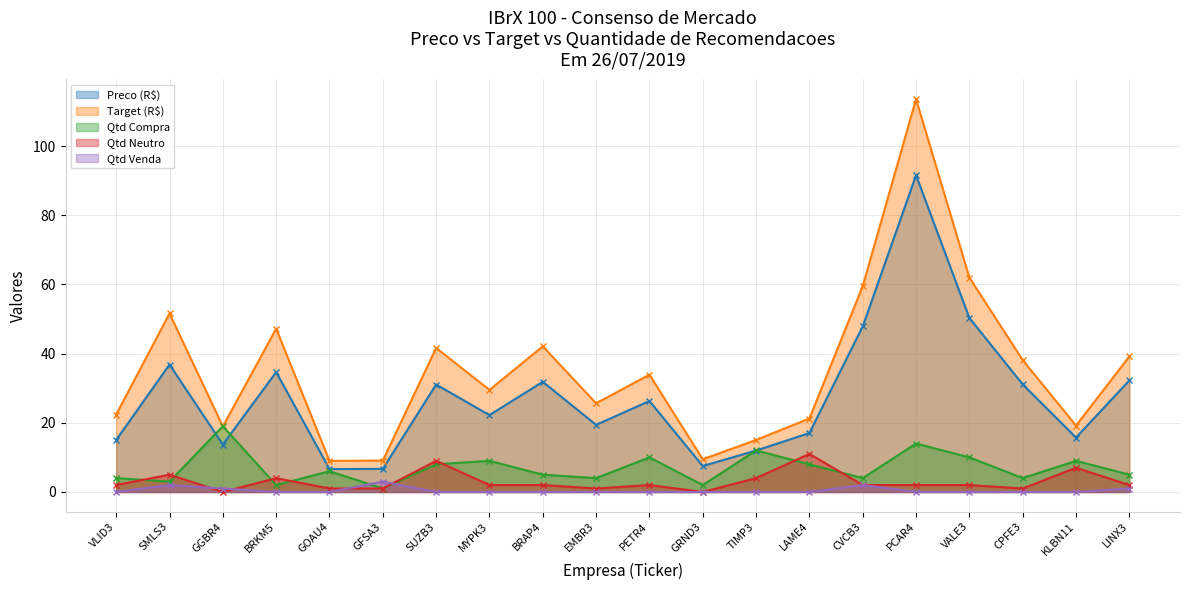

Which series has the largest total across all categories?

Target (R$)